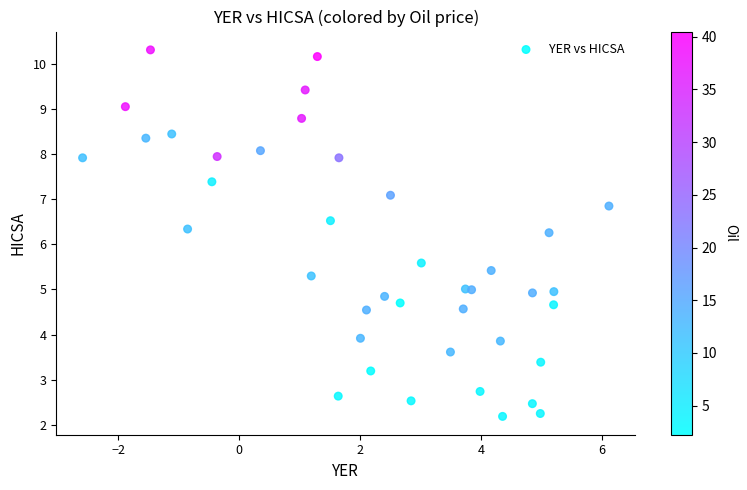

What is the range of X values (max minus min)?

8.7